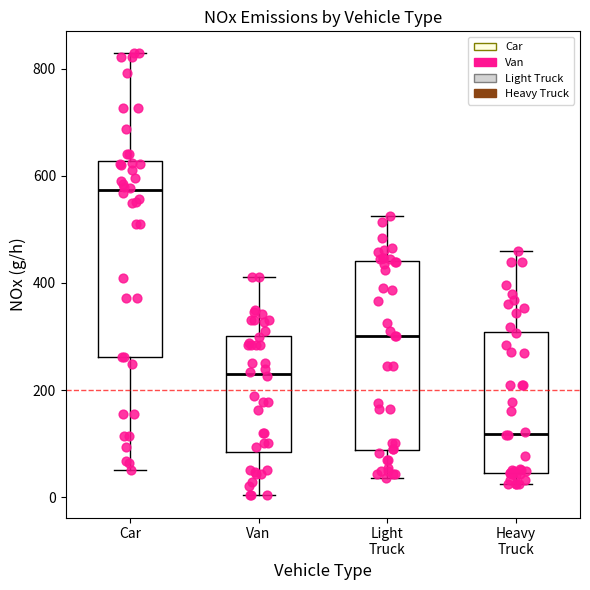

Reading left to right, read every box against the y-axis: the position of its median line, the range the box covers, and the ends of its whiskers. The values are not printed on the chart, so give them approximately, as read against the axis.

Car: median 580, box 260 to 620, whiskers 60 to 820
Van: median 220, box 80 to 300, whiskers 0 to 420
Light Truck: median 300, box 80 to 440, whiskers 40 to 520
Heavy Truck: median 120, box 40 to 300, whiskers 20 to 460